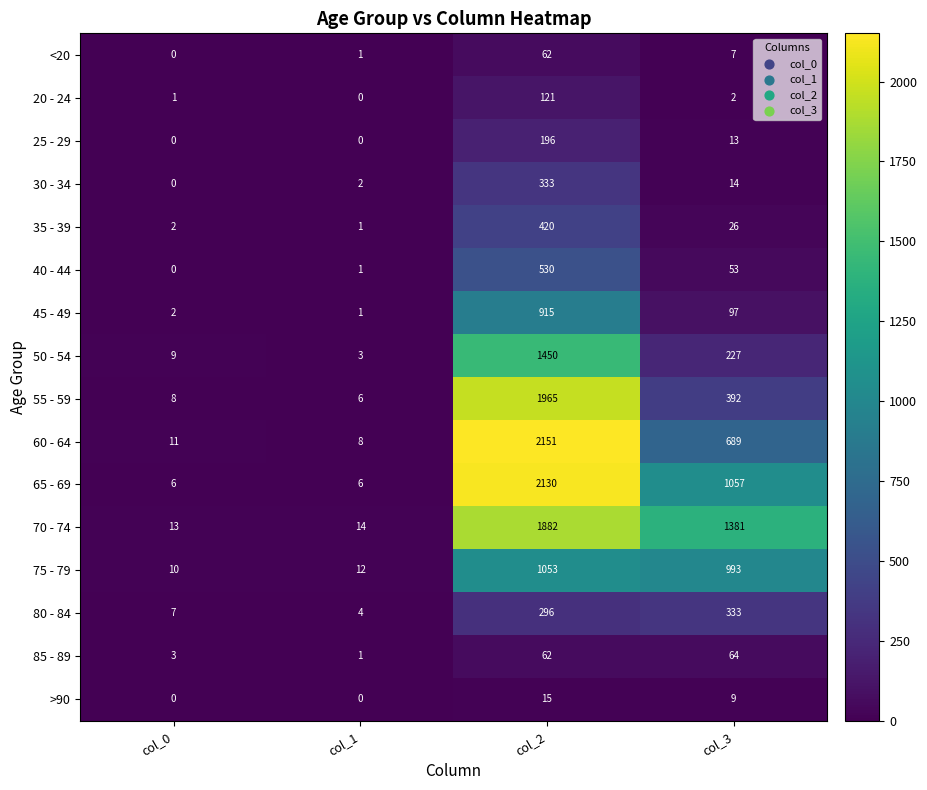

At which label does 30 - 34 reach its minimum?

col_0